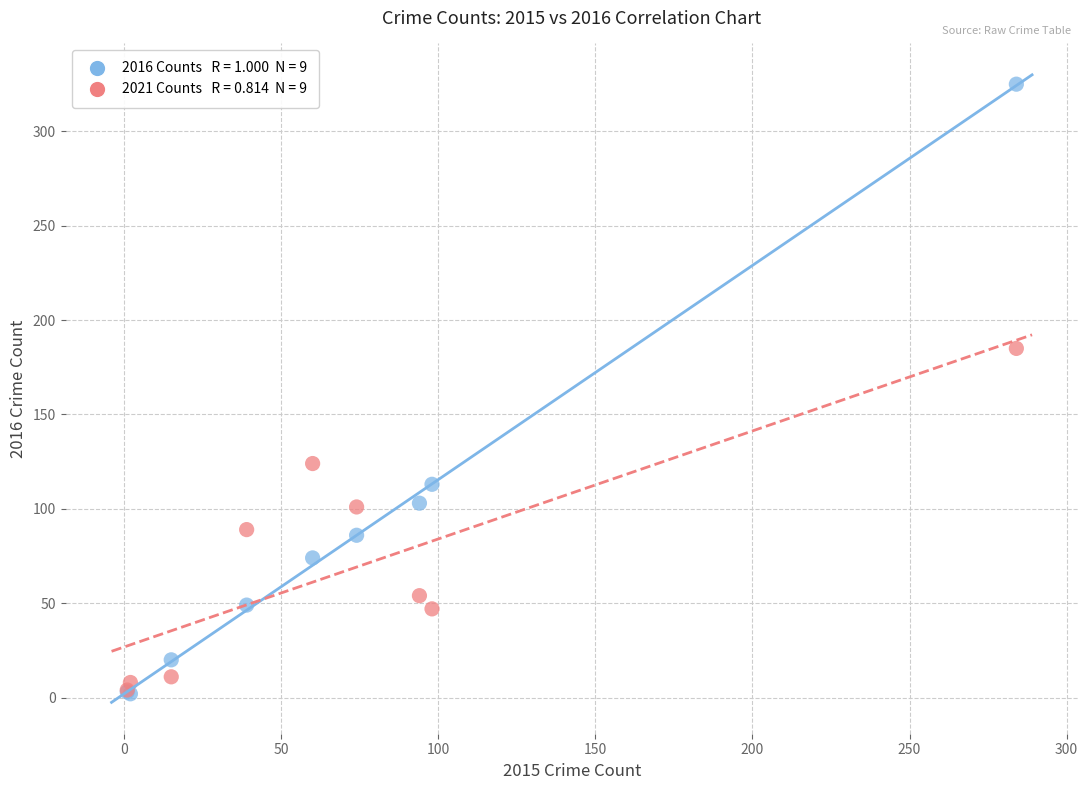

Across all series, what Y value is closest to 163?

185